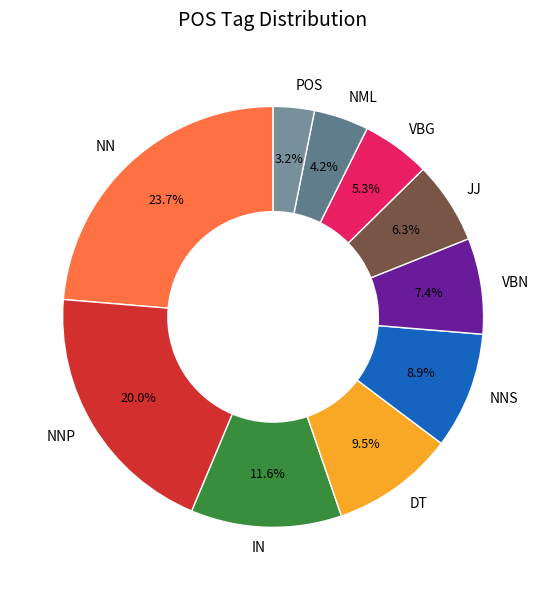

How much of the chart is everything except VBN?

92.6%